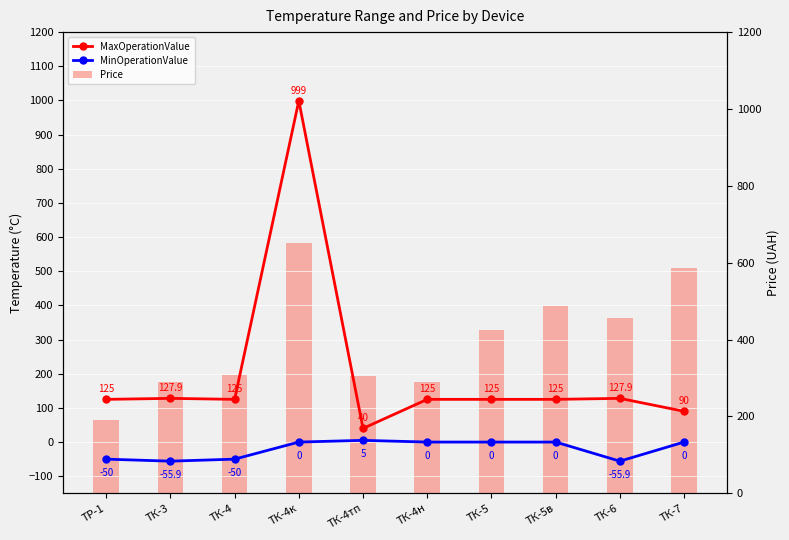

How many groups of bars are there?

10